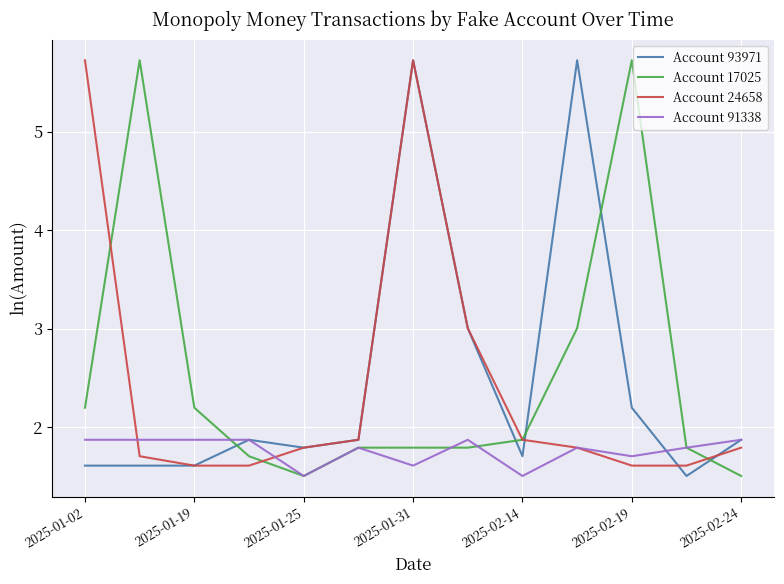

What is the difference between the maximum and minimum values in the Account 91338 series?

0.4